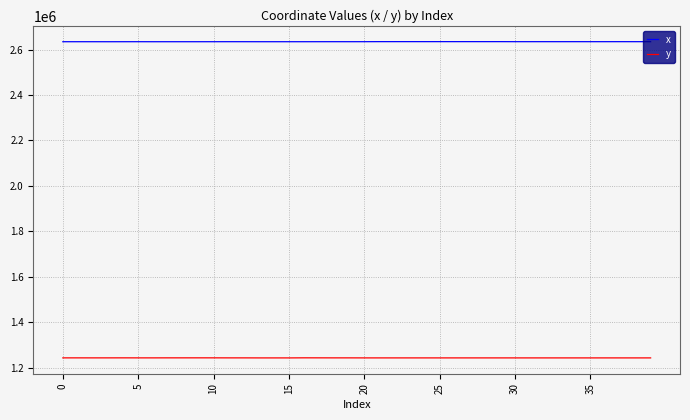

Which series has the largest total across all categories?

x